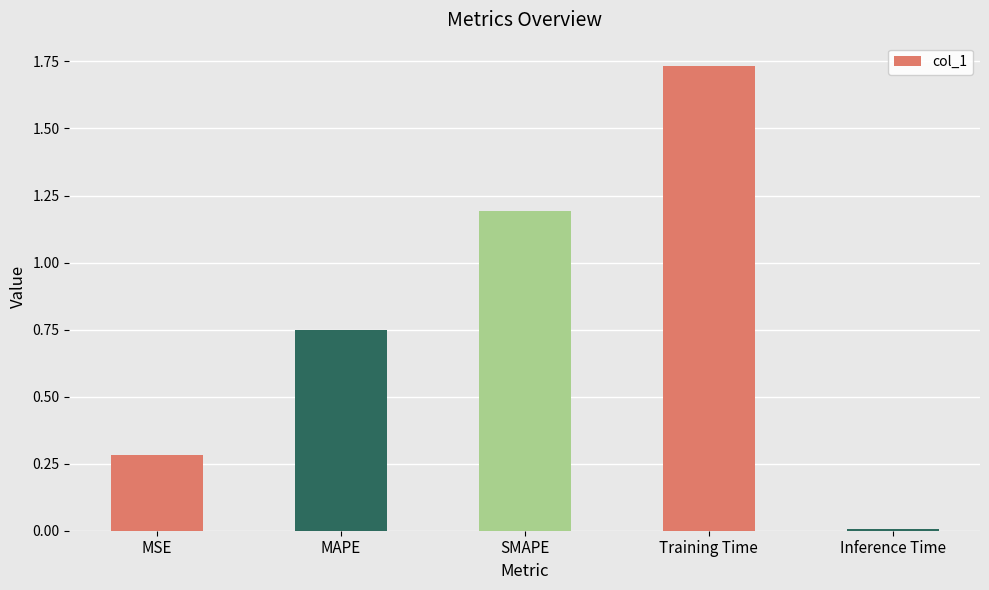

The chart shows a value of 0.3 at MSE. True or false?

True